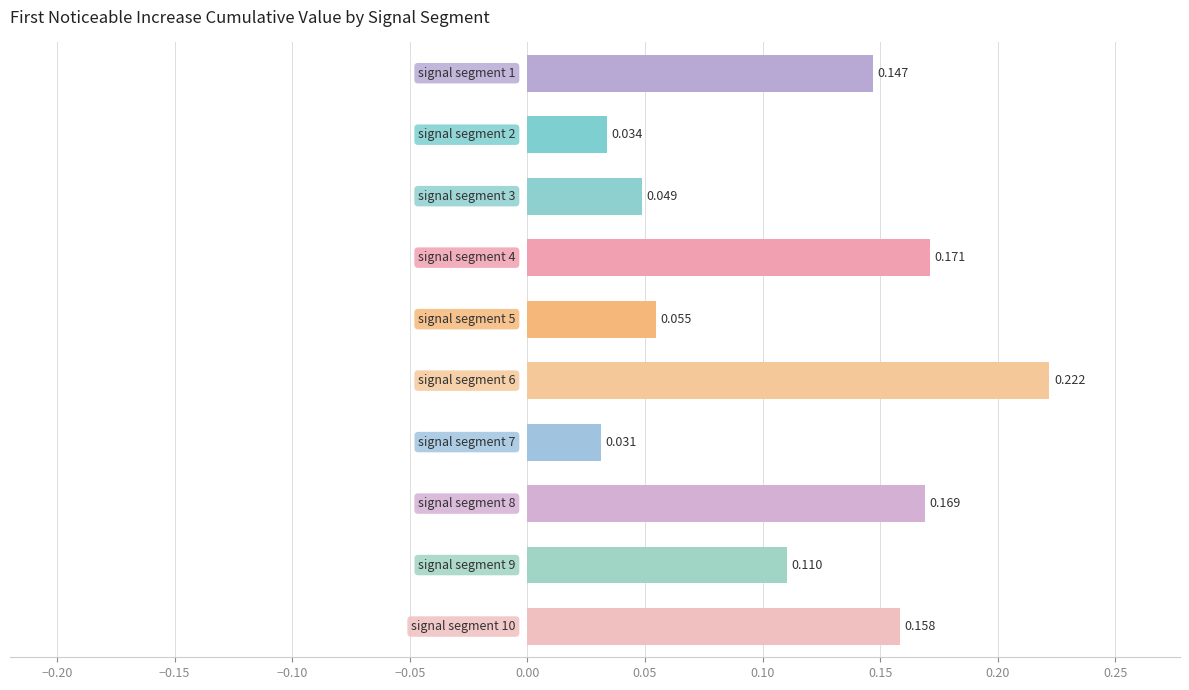

How many series are shown in this chart?

1